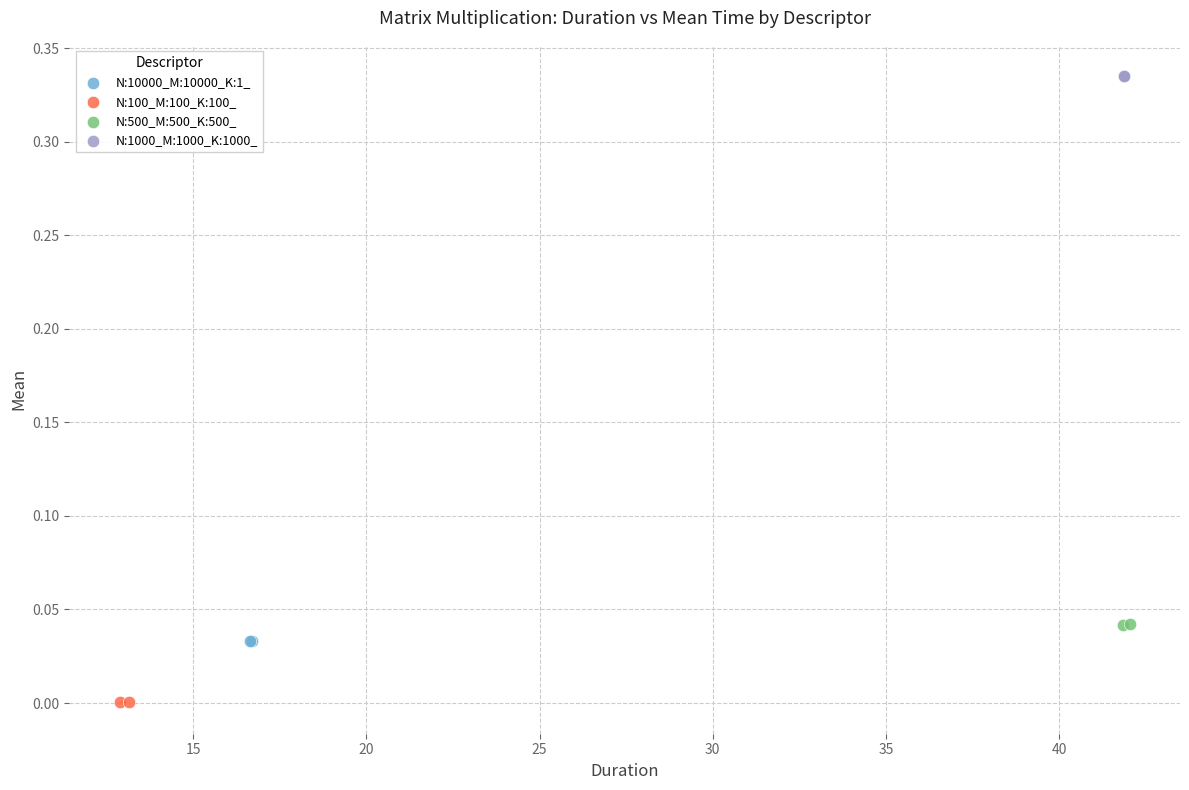

Which series reaches the minimum Y coordinate?

N:100_M:100_K:100_